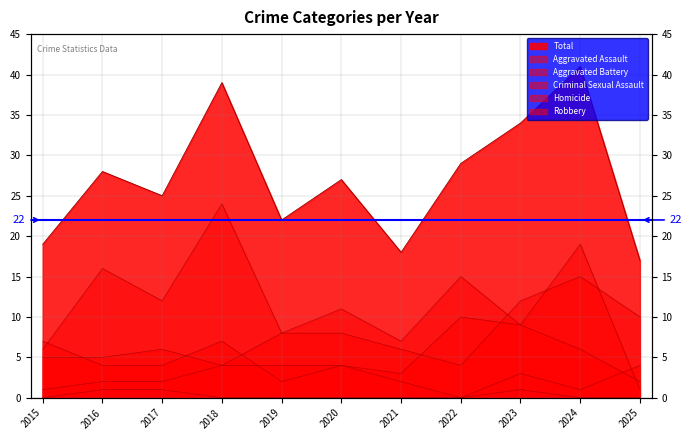

What is the difference between the maximum and minimum values in the Robbery series?

23